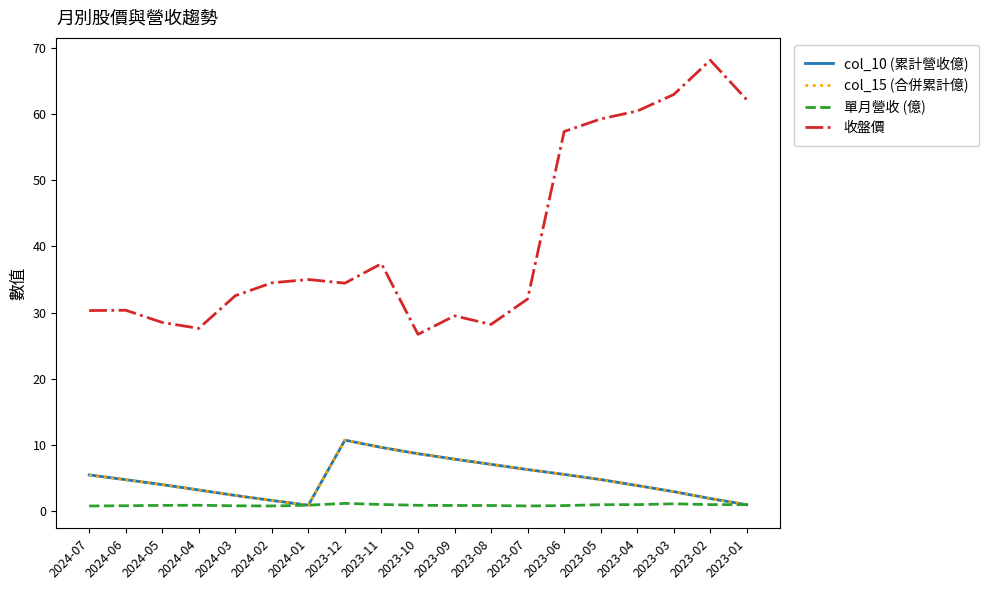

The col_15 (合併累計億) series shows 3.8 at 2023-06. True or false?

False